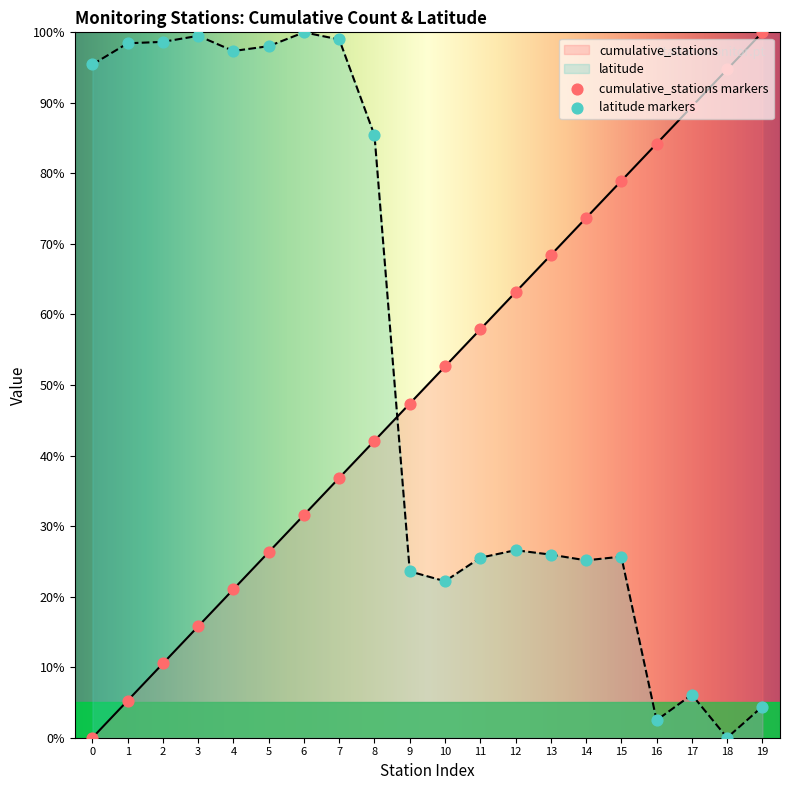

At how many categories does at least one series exceed 75?

14